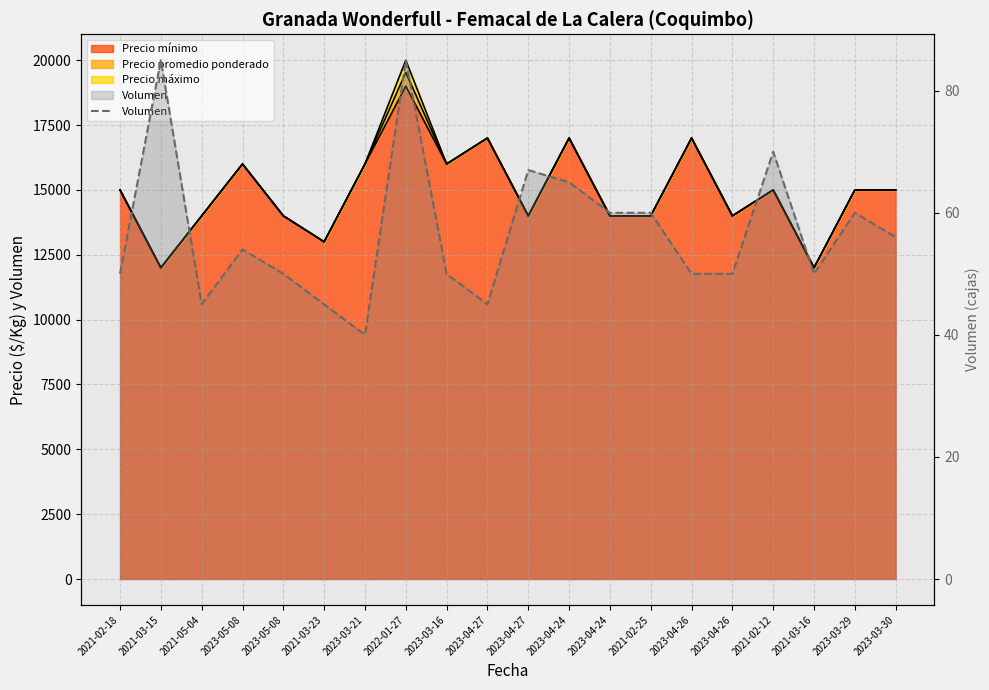

What is the approximate value at 2021-05-04, to the nearest 5?

45